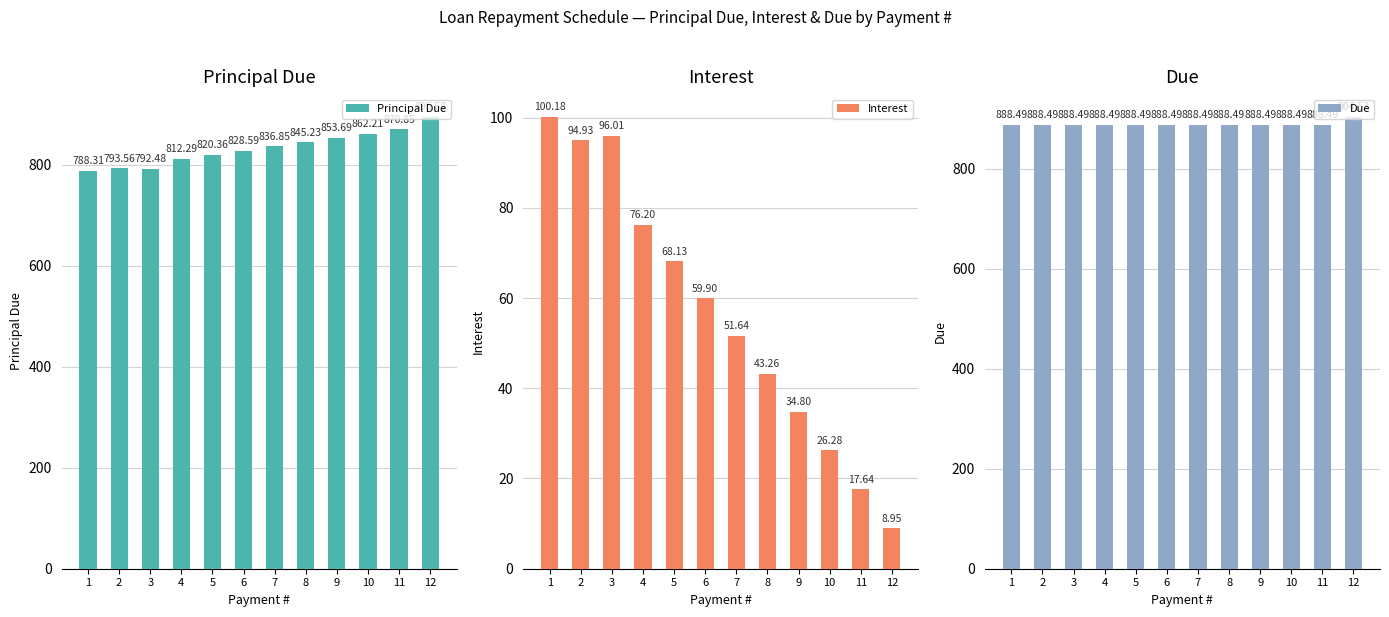

What value does the Due series have at 9?

888.5